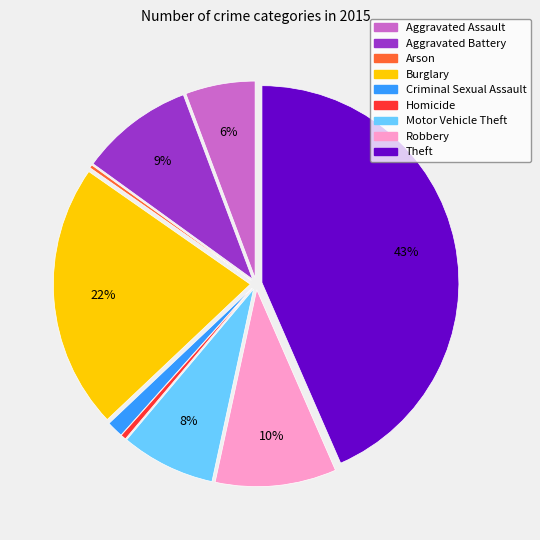

What is the ratio of the value at Robbery to the value at Homicide?

22.5